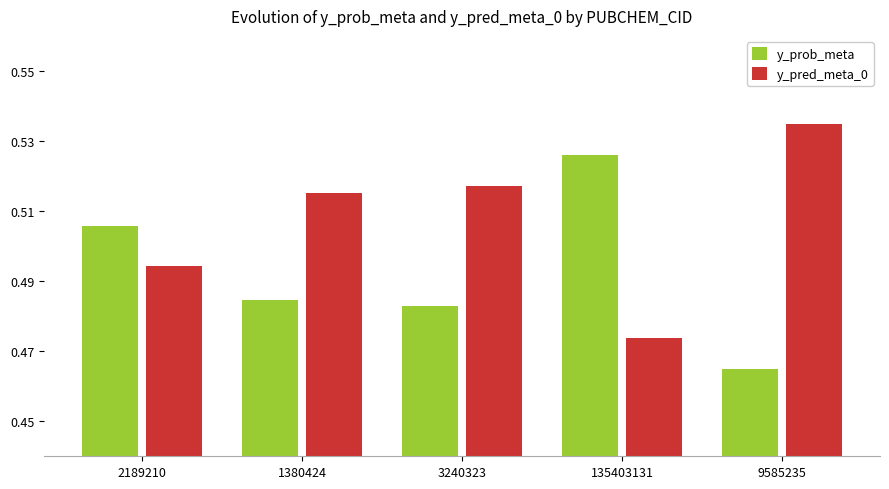

What is the sum of all y_pred_meta_0 values?

2.5